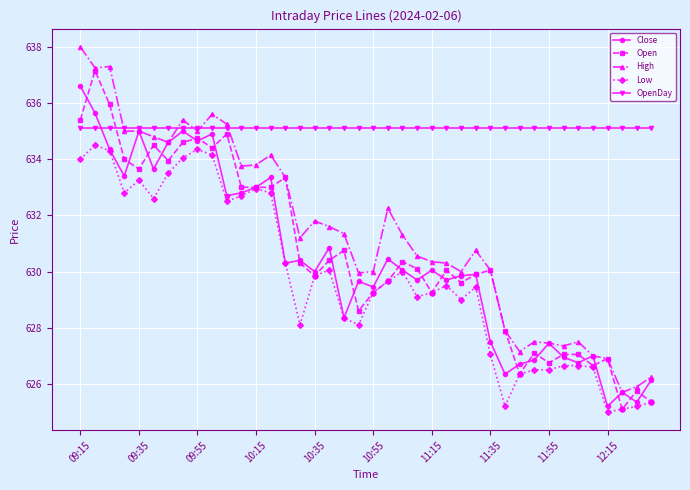

What is the value of the Close point at the 3rd from the left?

634.4